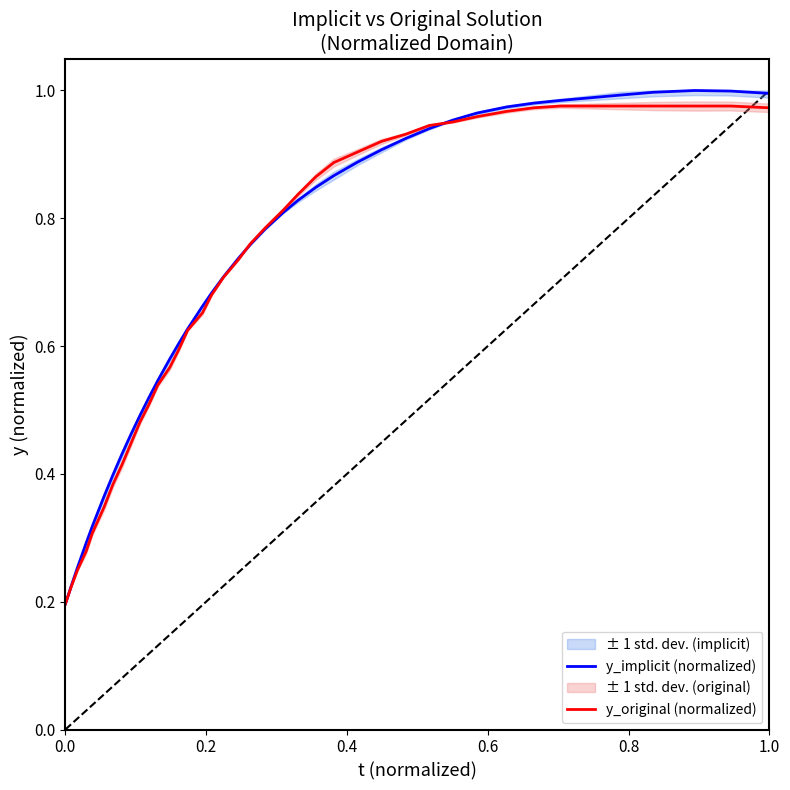

The value of y_implicit (normalized) at 1.0 is 1.7. True or false?

False